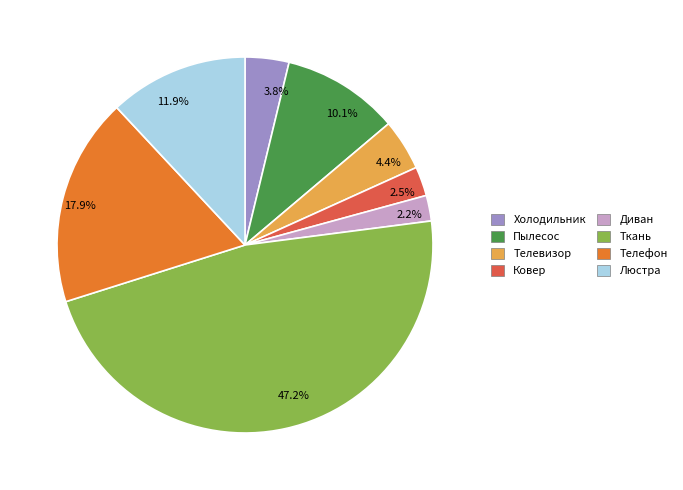

Between 10.1% and 2.5%, which is larger?

10.1%